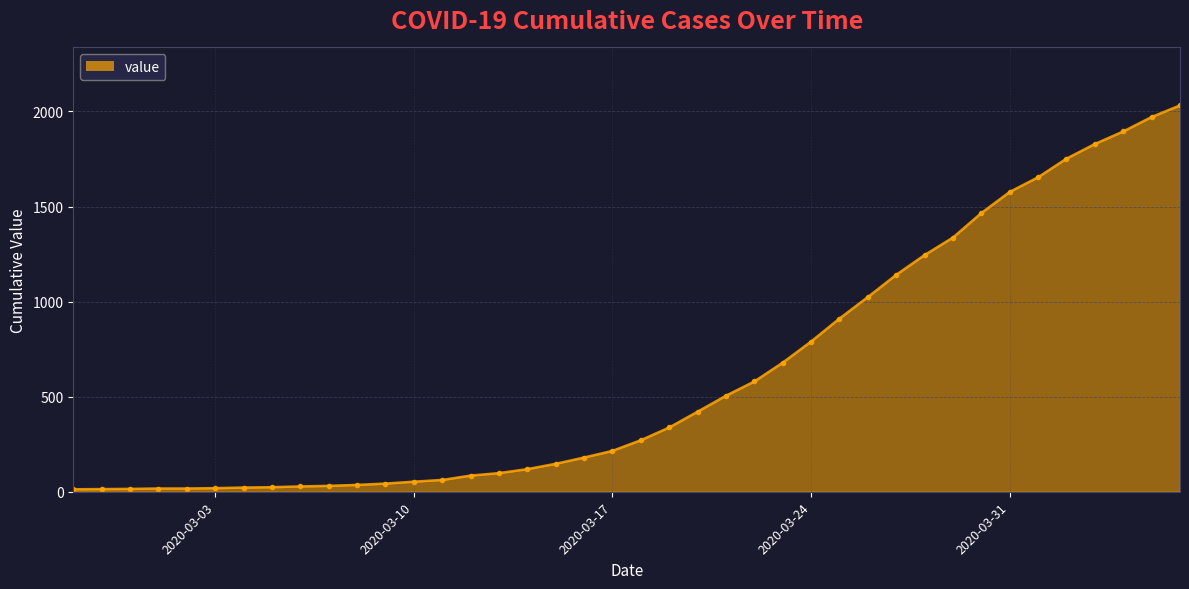

What is the greatest value displayed?

2032